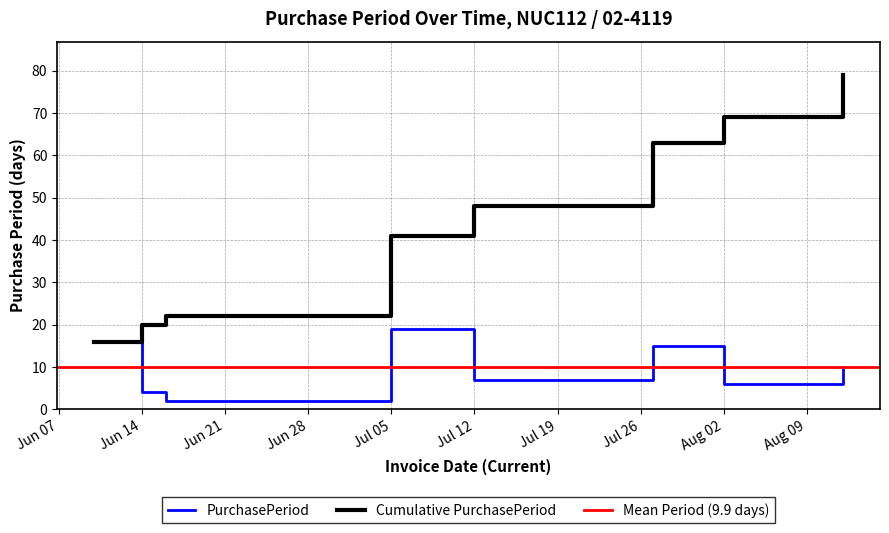

True or false: Cumulative PurchasePeriod has a value of 9 at Jul 05.

False